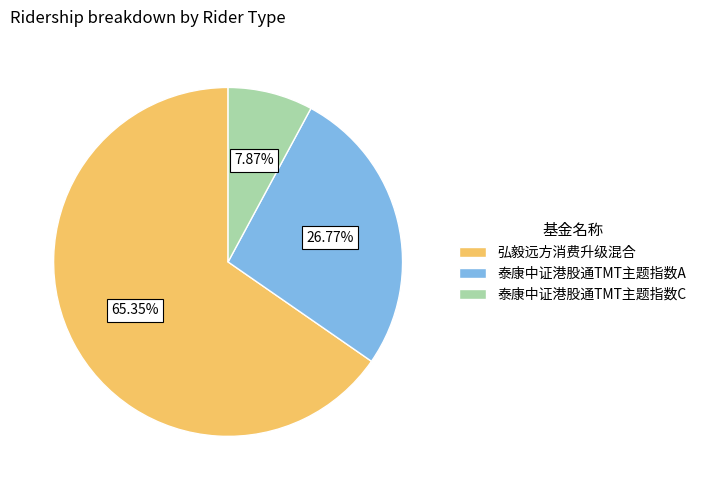

To the nearest percent, what percentage of the pie is 泰康中证港股通TMT主题指数A?

27%